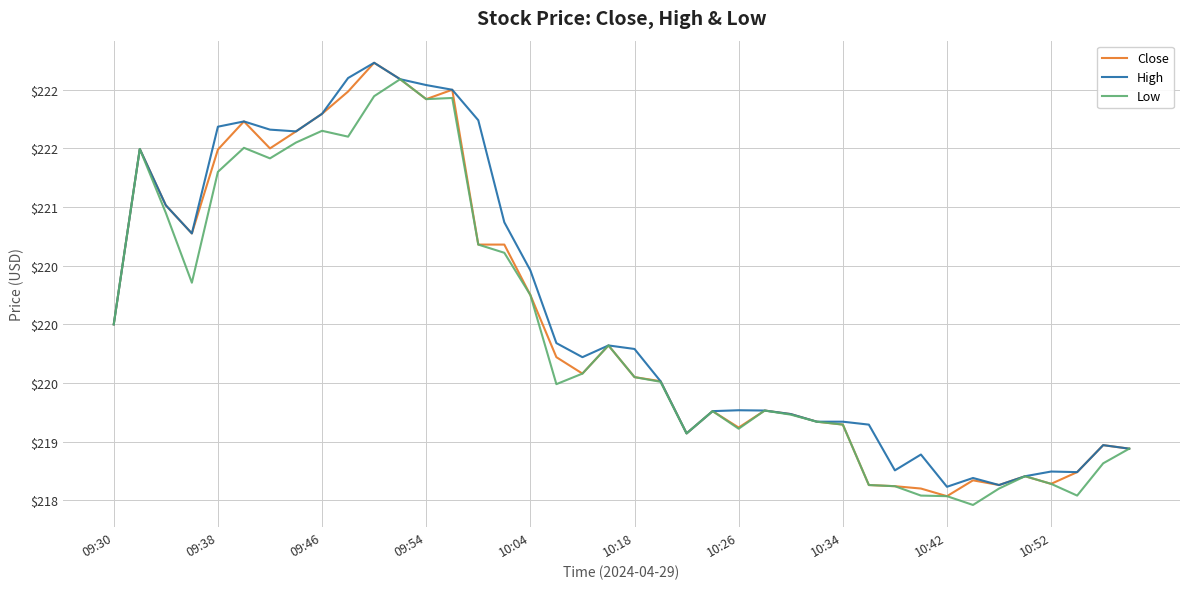

What are all the series names shown in the legend?

Close, High, Low